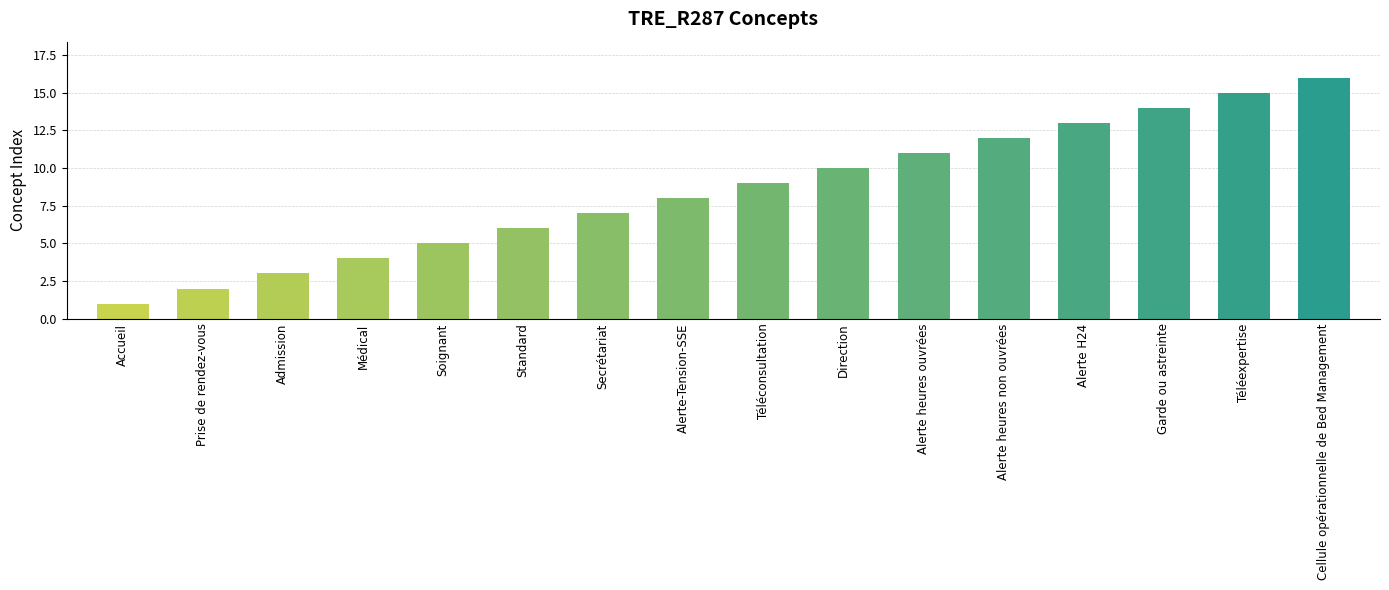

What is the difference between the maximum and minimum values?

15